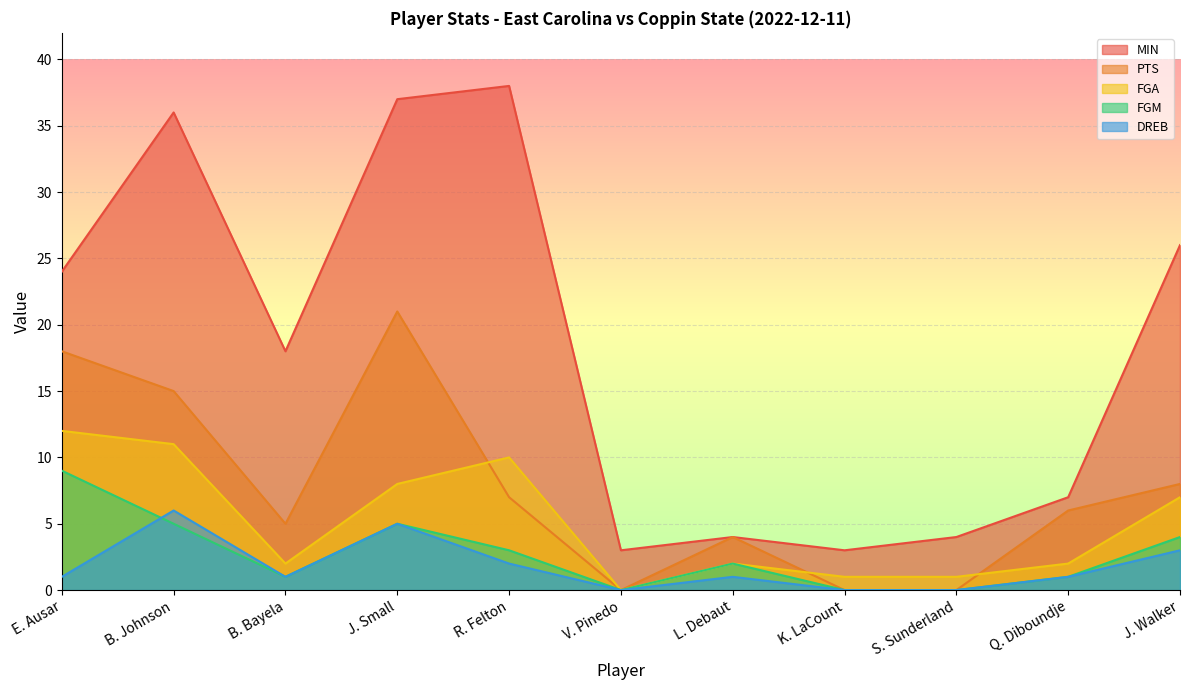

Read the FGM value at R. Felton.

3